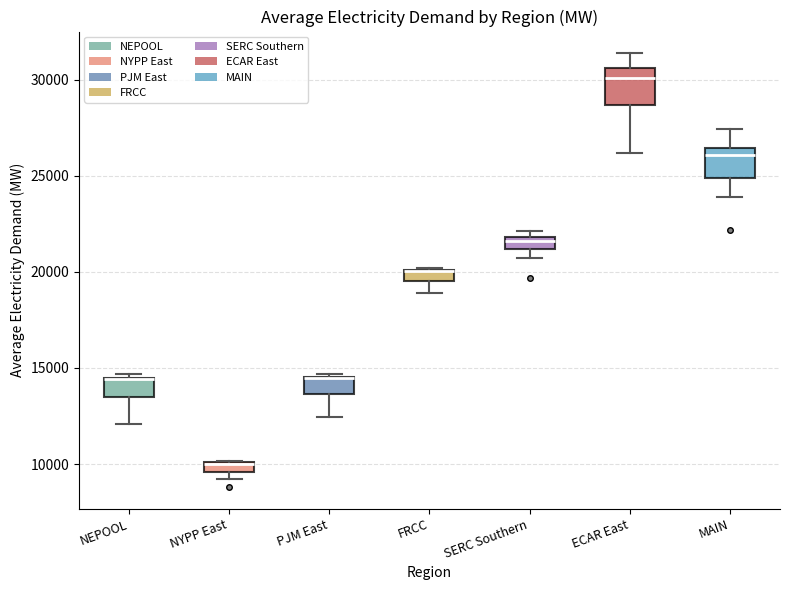

Where is the lower edge of the box for NYPP East on the y-axis? The values are not printed on the chart, so give them approximately, as read against the axis.

9500